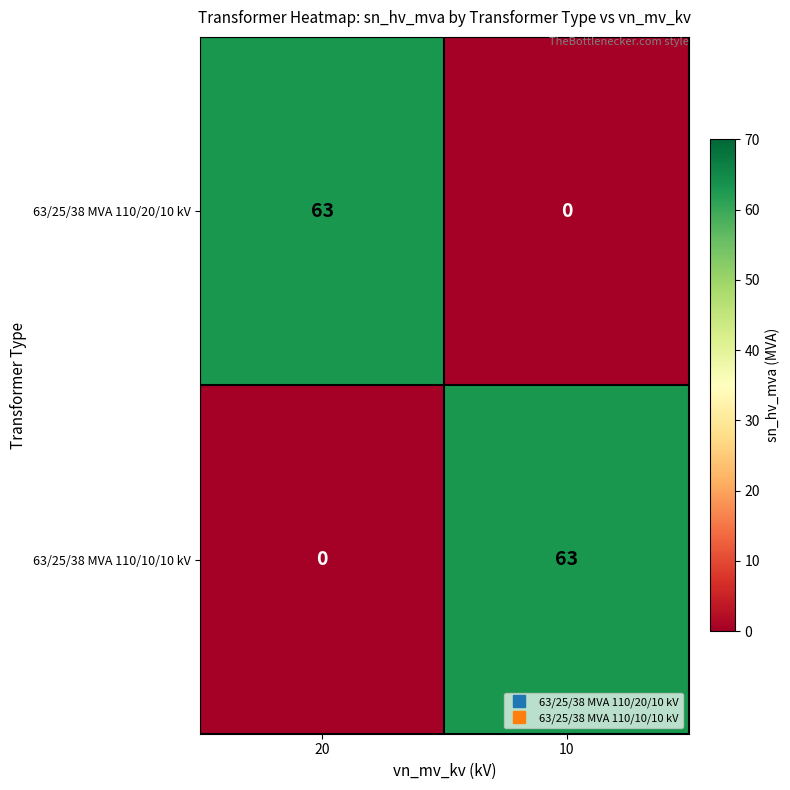

What is the difference between the maximum and minimum values in the 63/25/38 MVA 110/20/10 kV series?

63